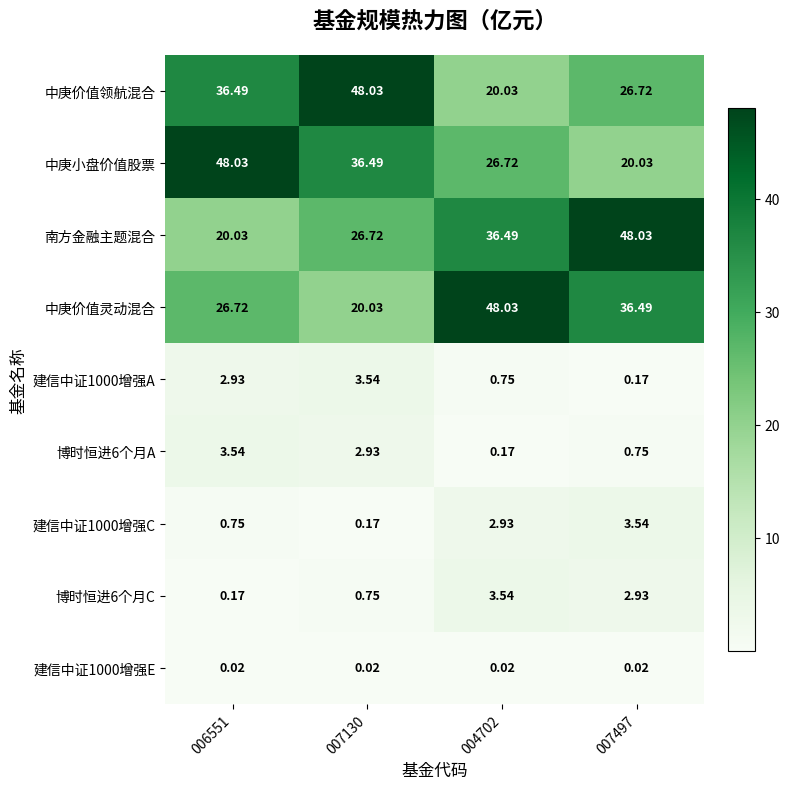

Between 007497 and 007130, which is larger?

007130